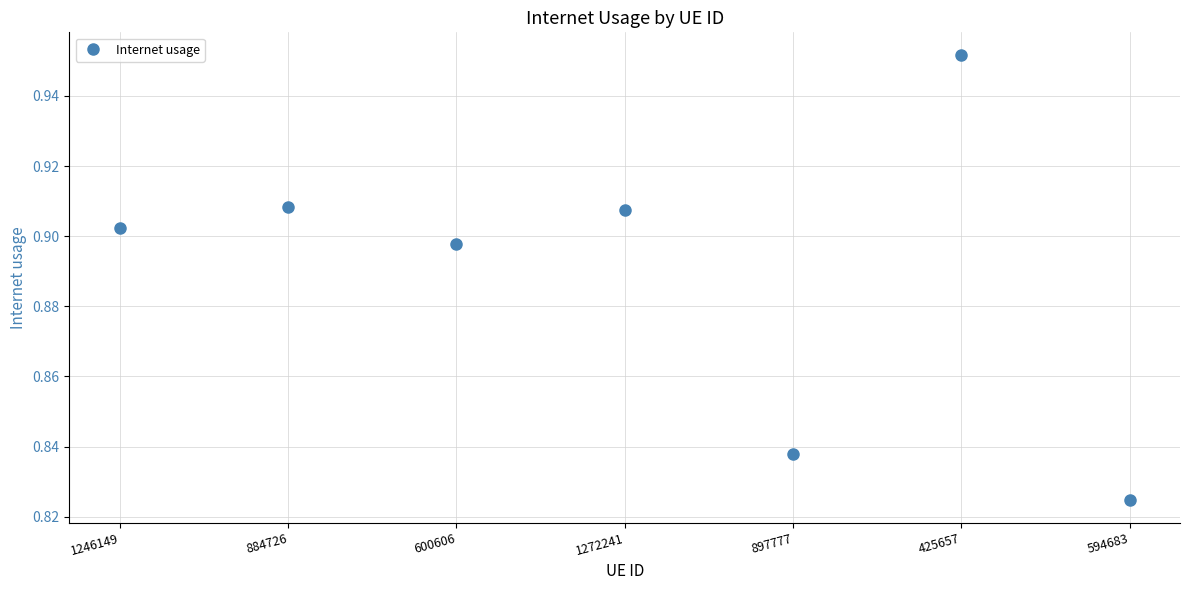

Between 594683 and 600606, which is larger?

600606